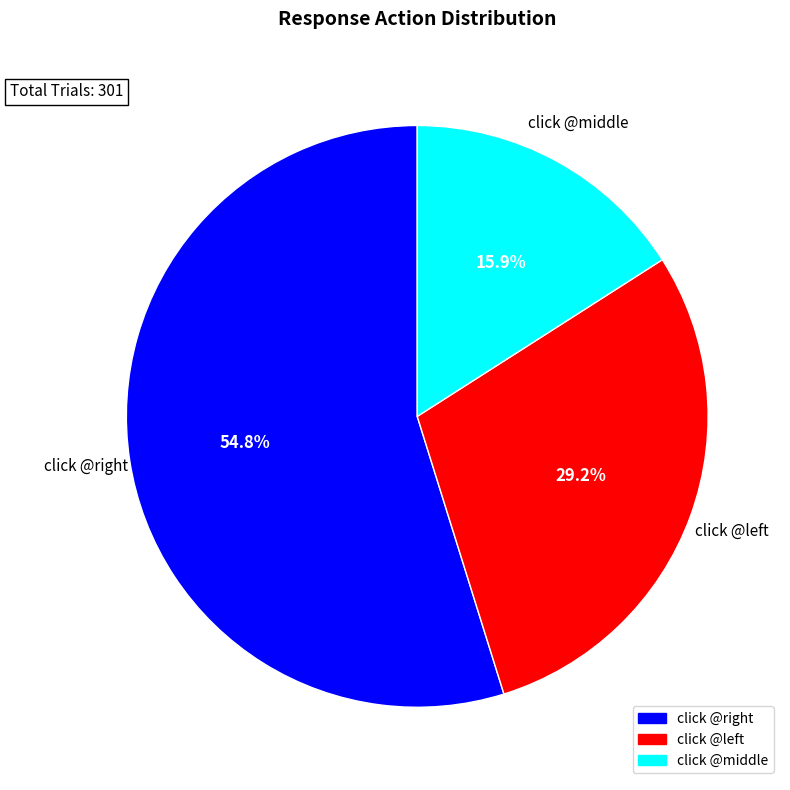

Count the number of slices in the pie.

3